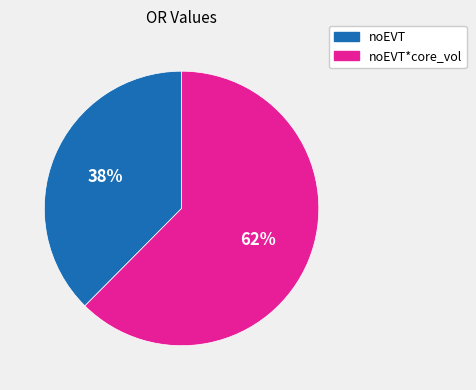

To the nearest percent, what is the combined percentage of noEVT and noEVT*core_vol?

100%